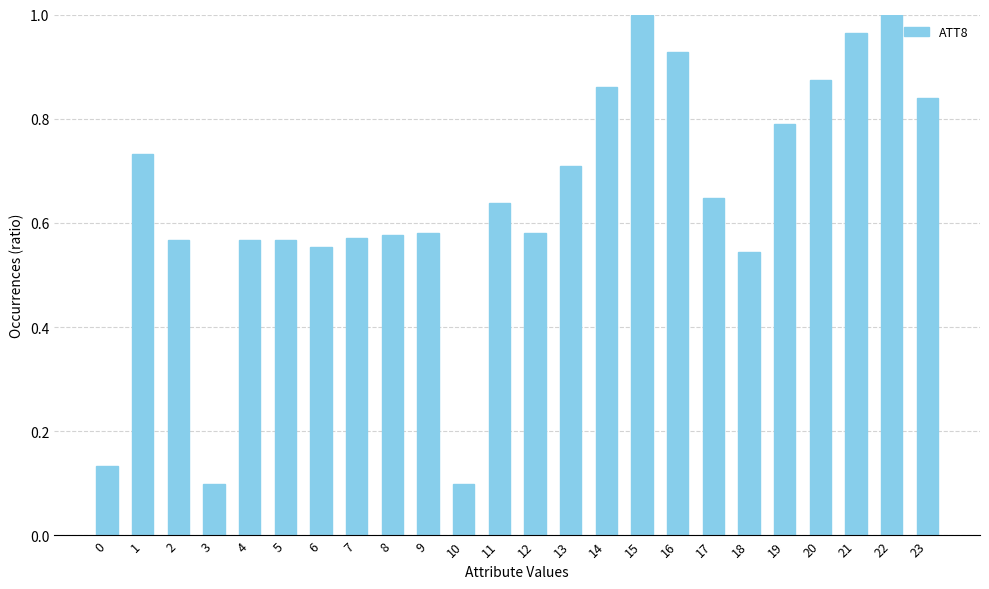

How many series are shown in this chart?

1